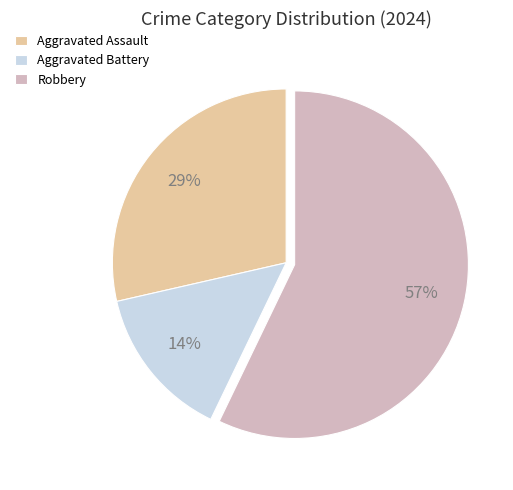

To the nearest percent, what is the average slice percentage?

33%